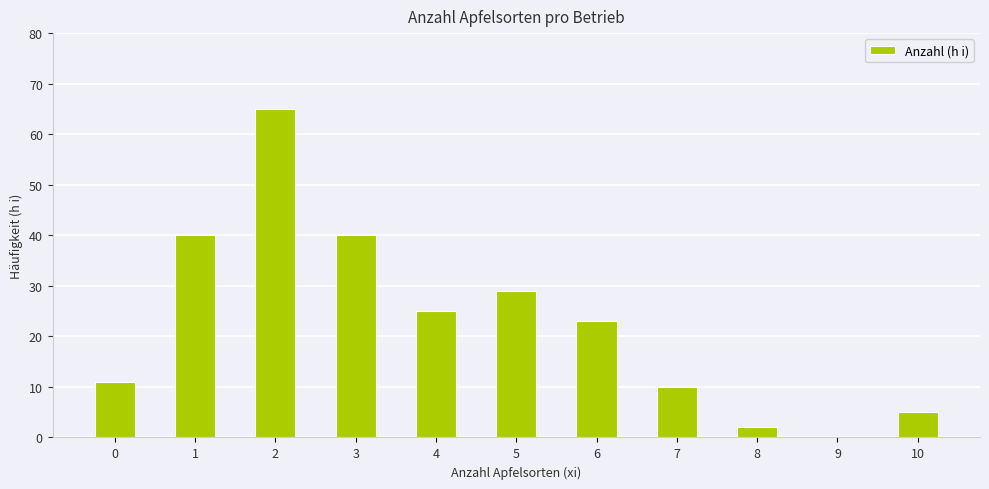

What is the maximum value shown in the chart?

65